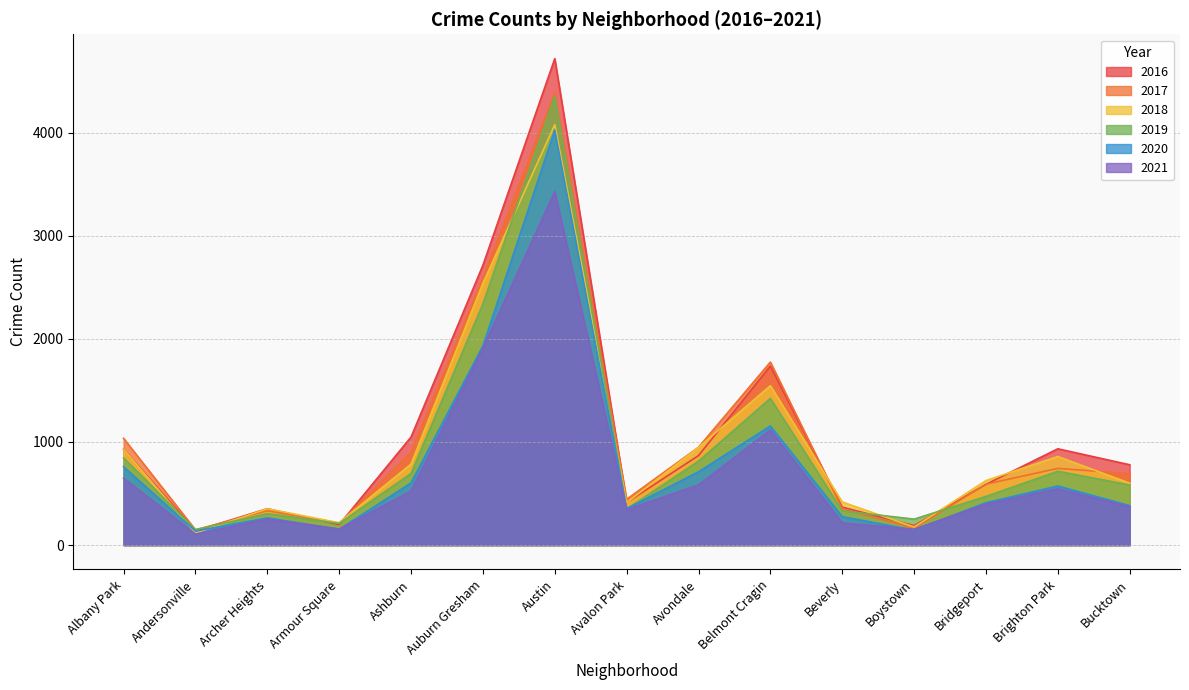

Is it true that 2018 equals 4078 at Austin?

True